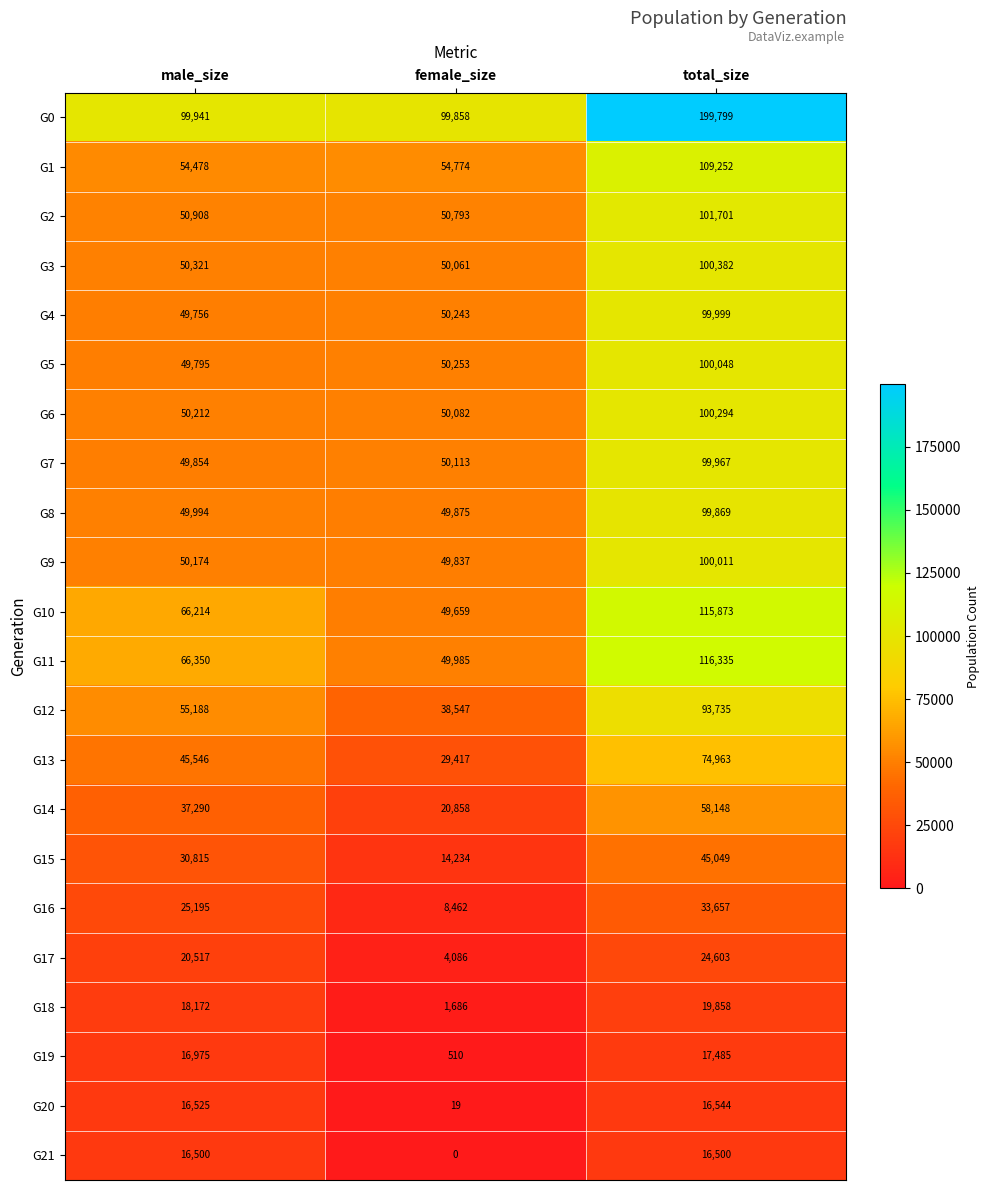

What is the sum of the G12 values at male_size and total_size?

148923